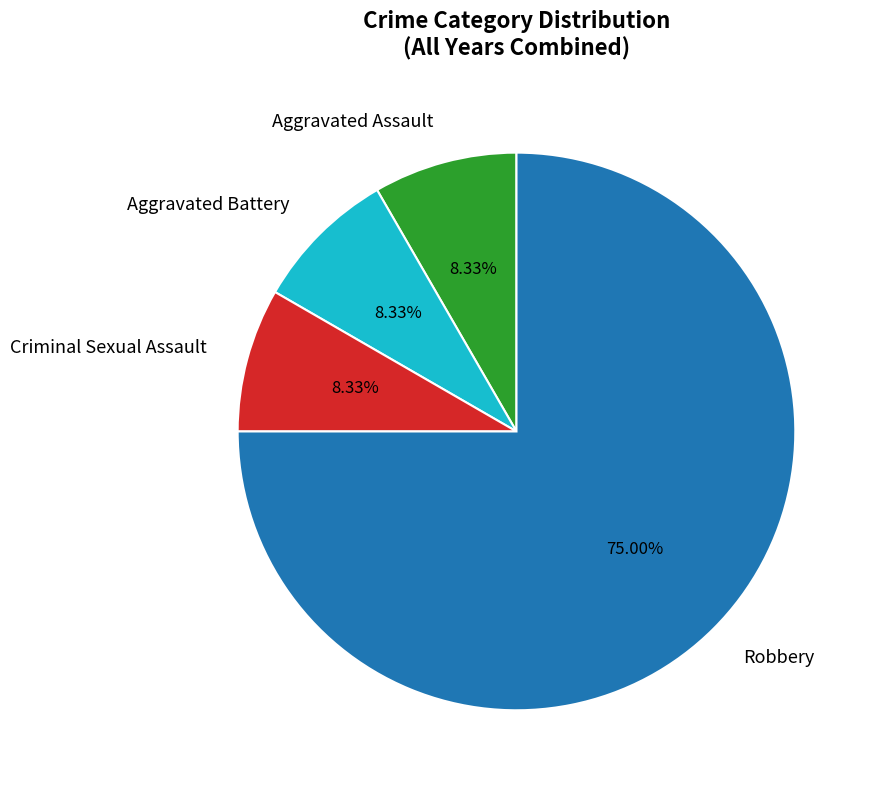

Is the sum of Aggravated Battery and Robbery greater than half?

Yes